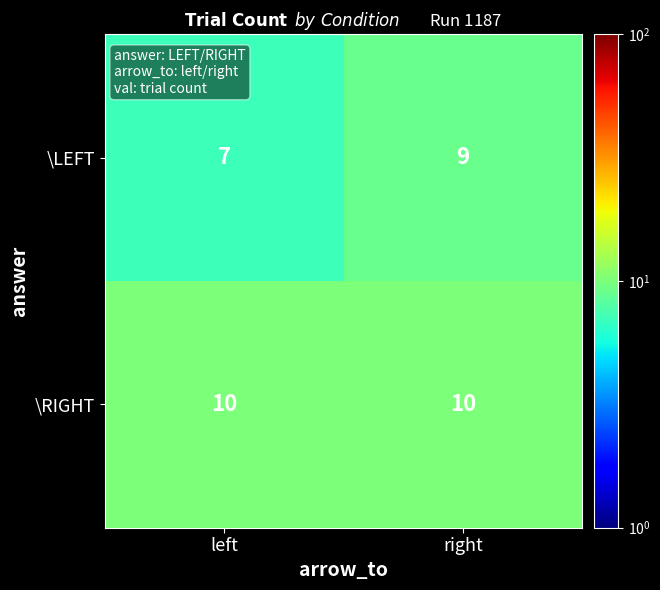

Reading right to left, what are all the values shown in this chart?

\LEFT: 9	7
\RIGHT: 10	10